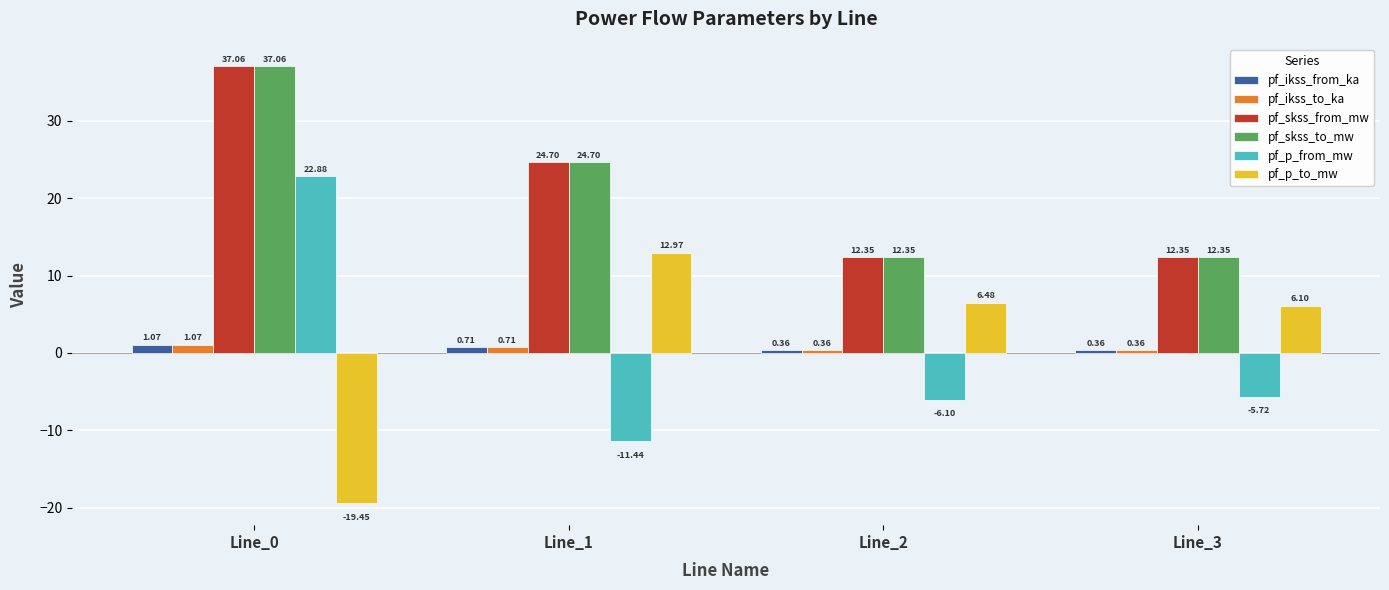

At which category is the sum across all series the highest?

Line_0